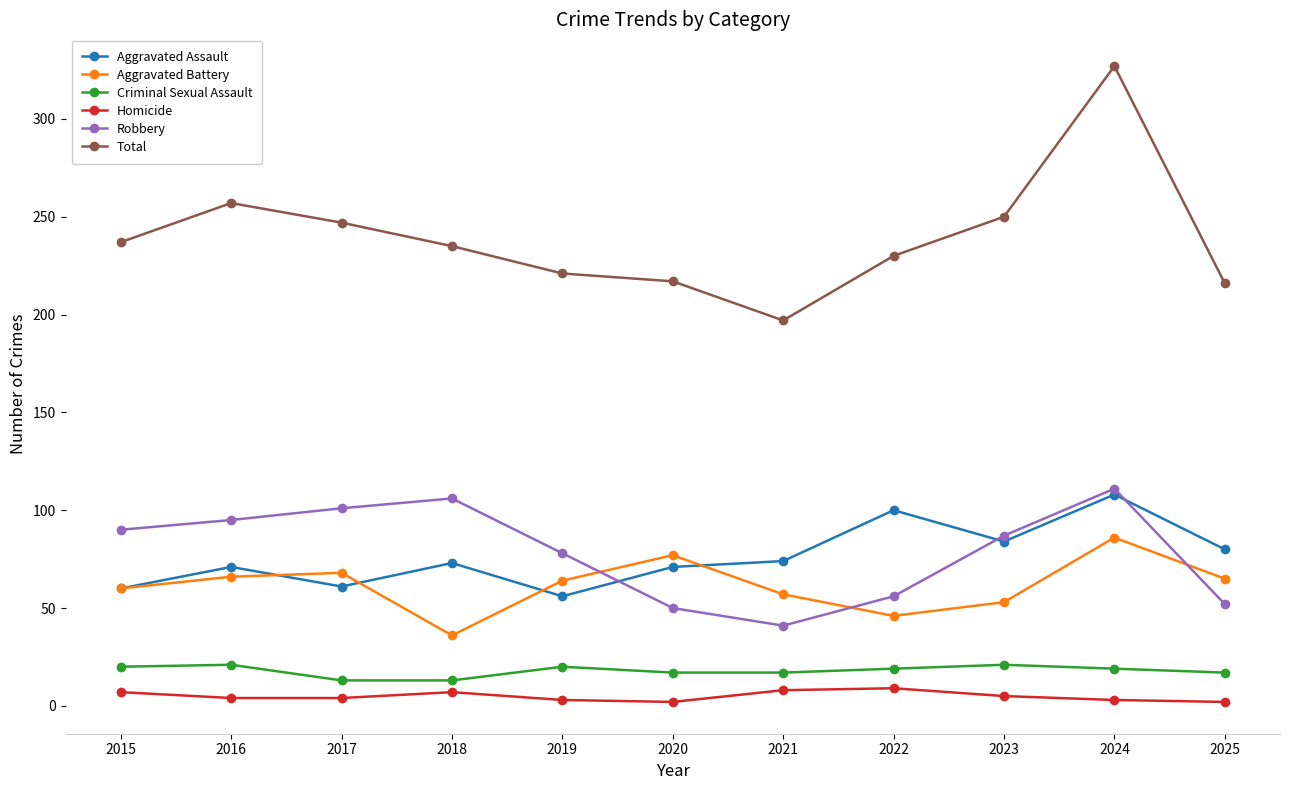

How many lines are shown in the chart?

6